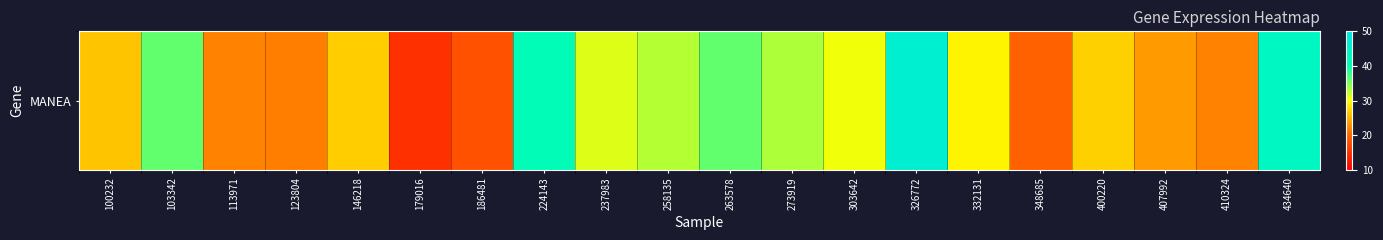

What is the smallest value displayed?

14.8